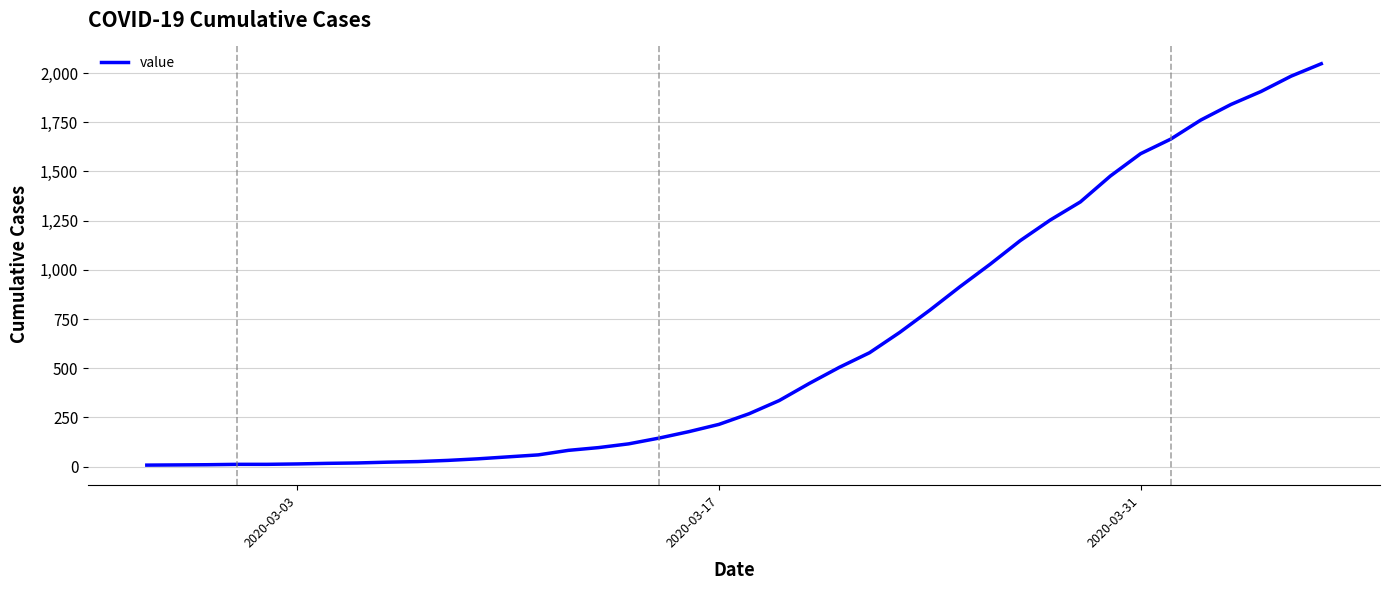

What is the difference between the maximum and minimum values?

2039